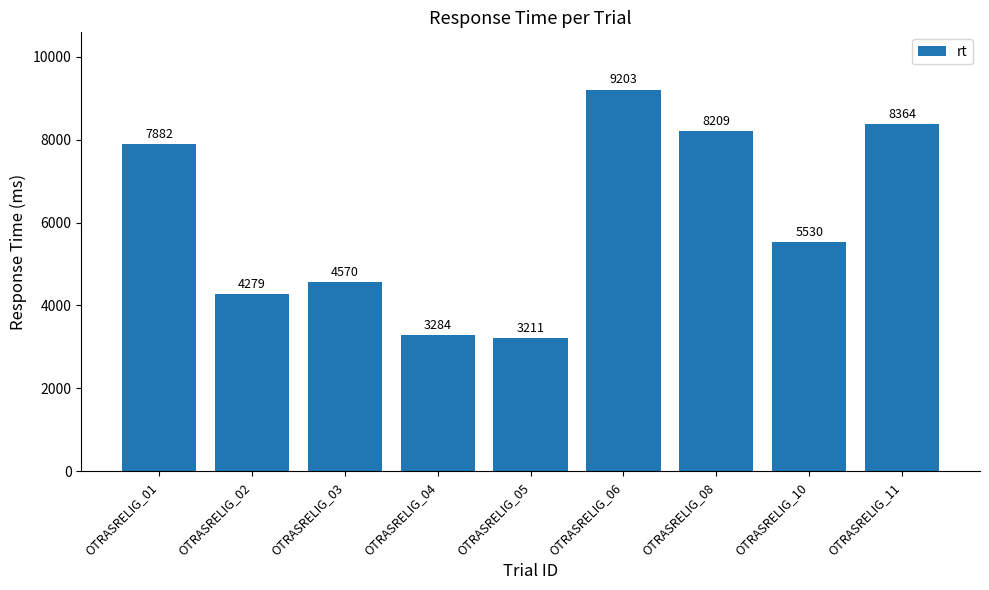

What is the difference between the maximum and minimum values?

5992.0